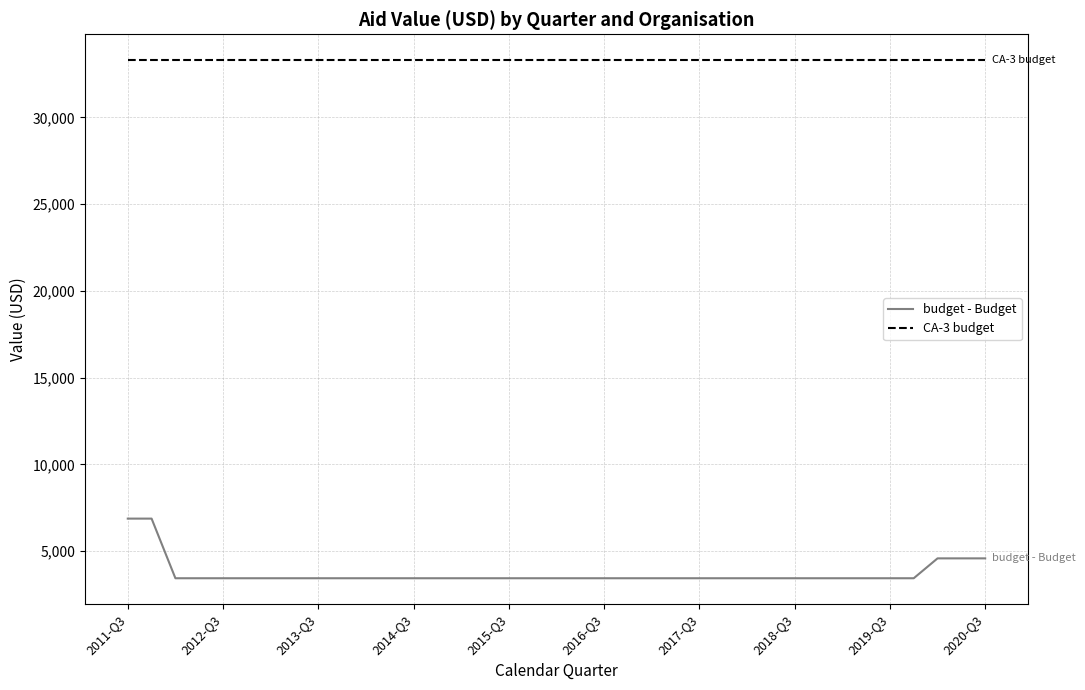

Which series has the largest total across all categories?

CA-3 budget